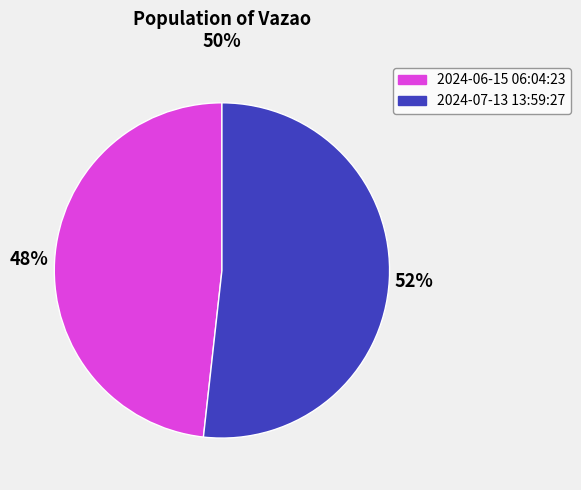

Approximately how many times larger is the value at 2024-07-13 13:59:27 compared to 2024-06-15 06:04:23?

1.1